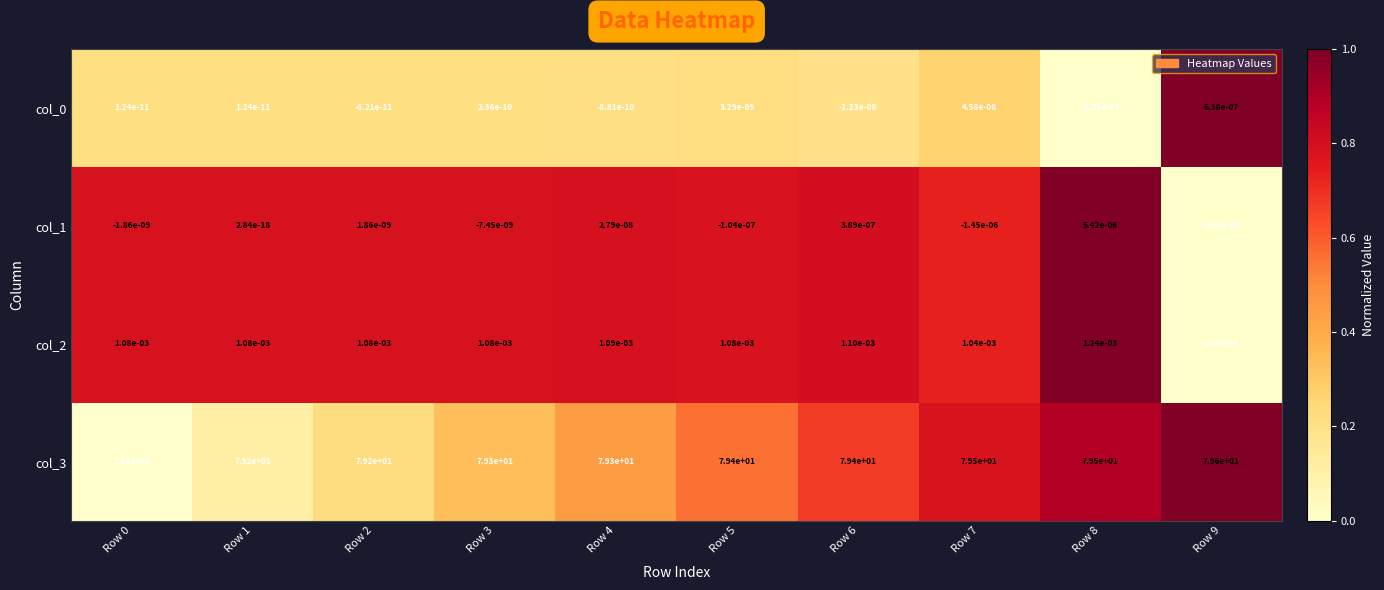

The value of col_1 at Row 1 is 0.0. True or false?

True